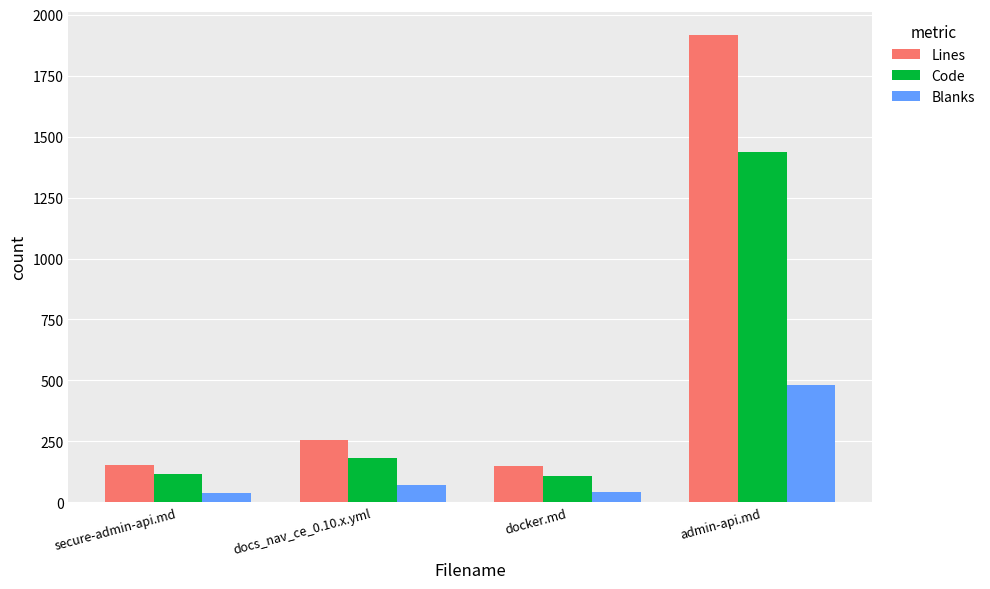

Rank the series at admin-api.md from highest to lowest value.

Lines, Code, Blanks